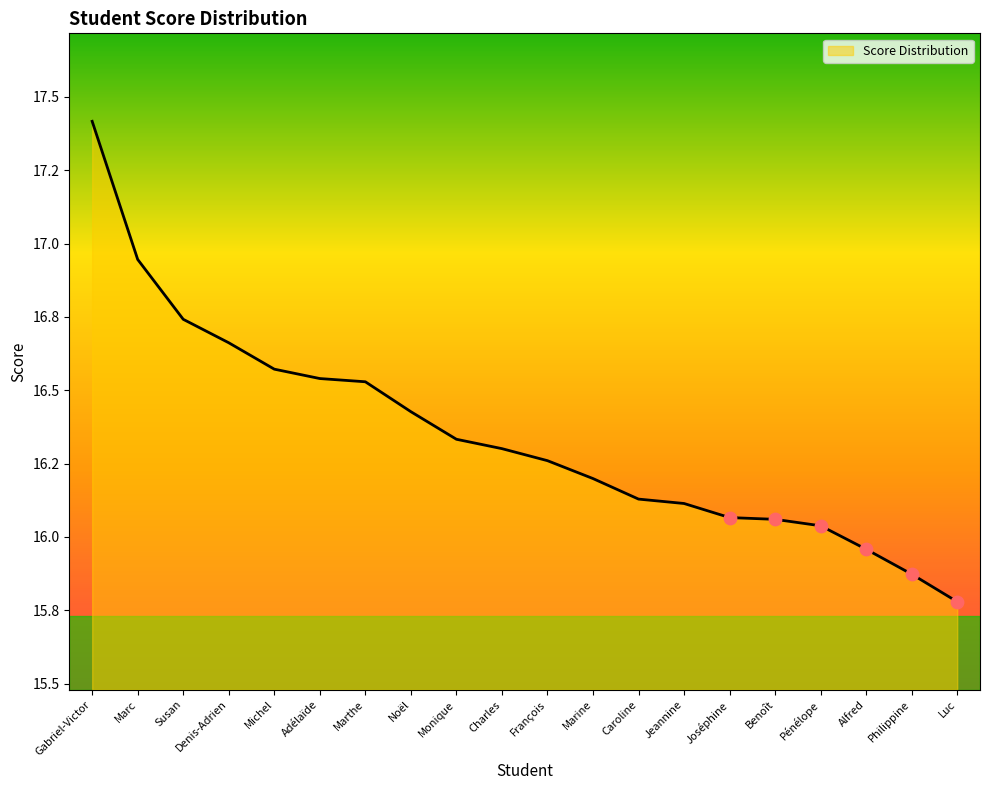

Is this an area chart (filled region under the line)?

Yes